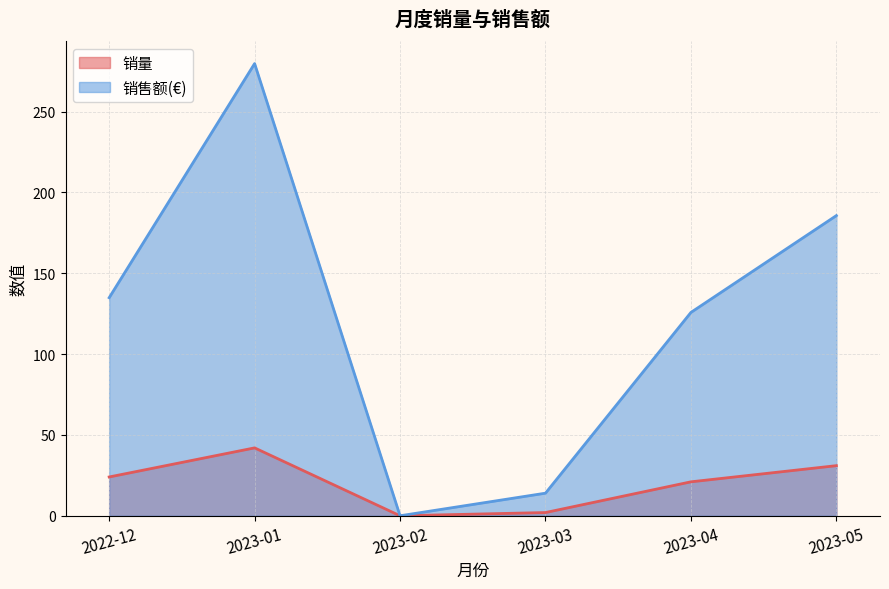

True or false: 销售额(€) and 销量 cross at least once.

False